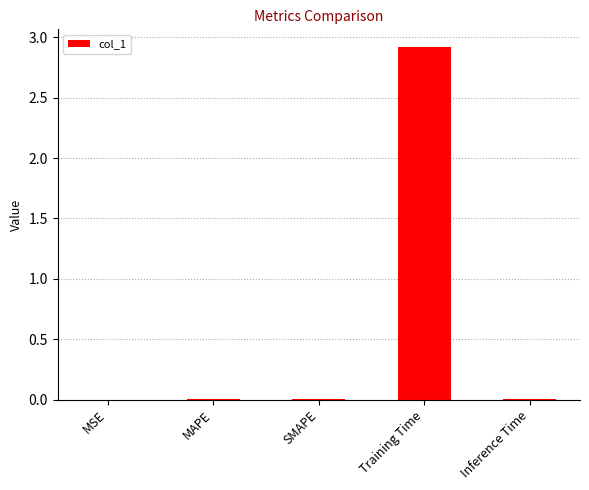

What is the greatest value displayed?

2.9